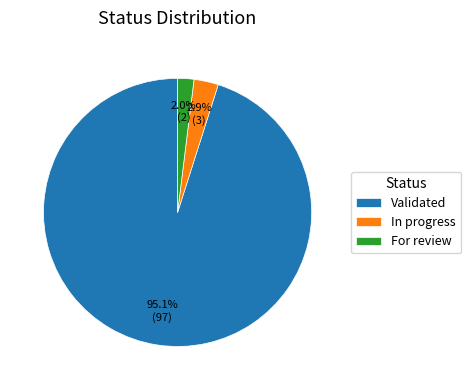

Do Validated and In progress together represent more than half of the pie?

Yes